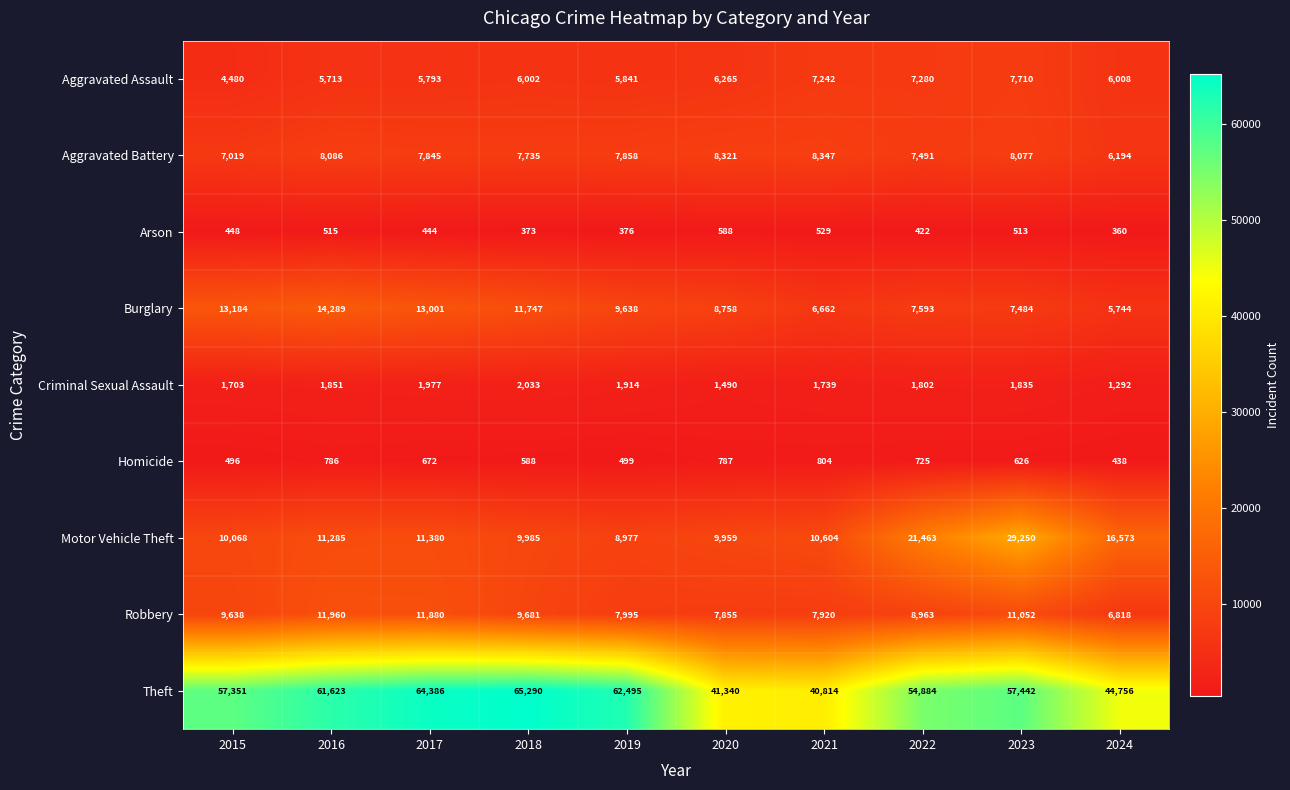

Between 2018 and 2021, which series saw the biggest shift?

Theft